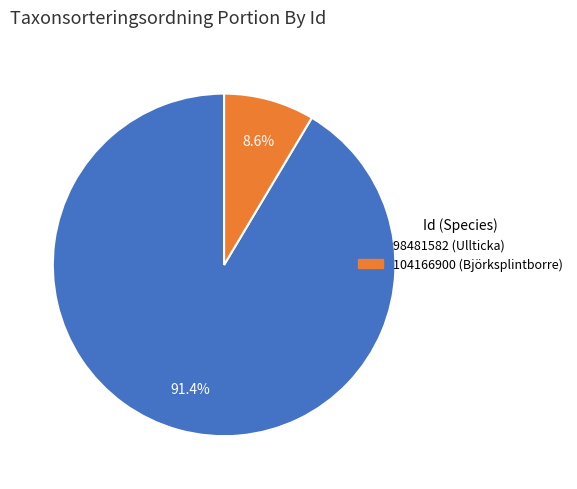

Which has a higher value, 104166900 (Björksplintborre) or 98481582 (Ullticka)?

98481582 (Ullticka)